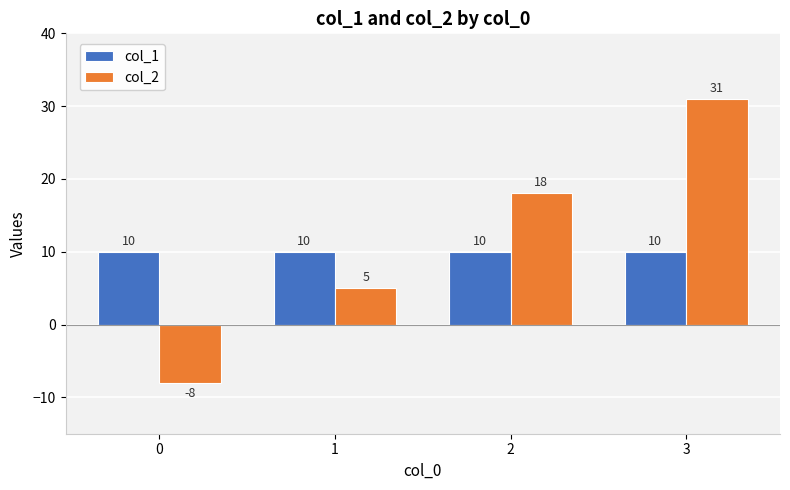

List the series in order of their overall mean, lowest first.

col_1, col_2